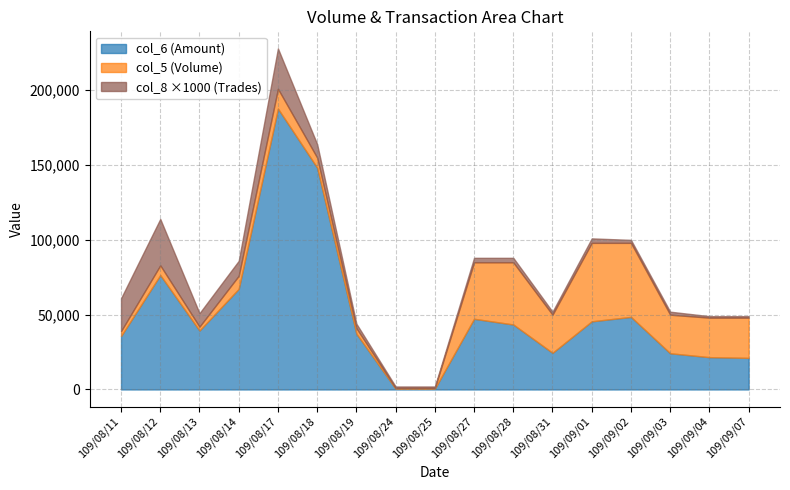

What is the minimum value for col_5?

1000